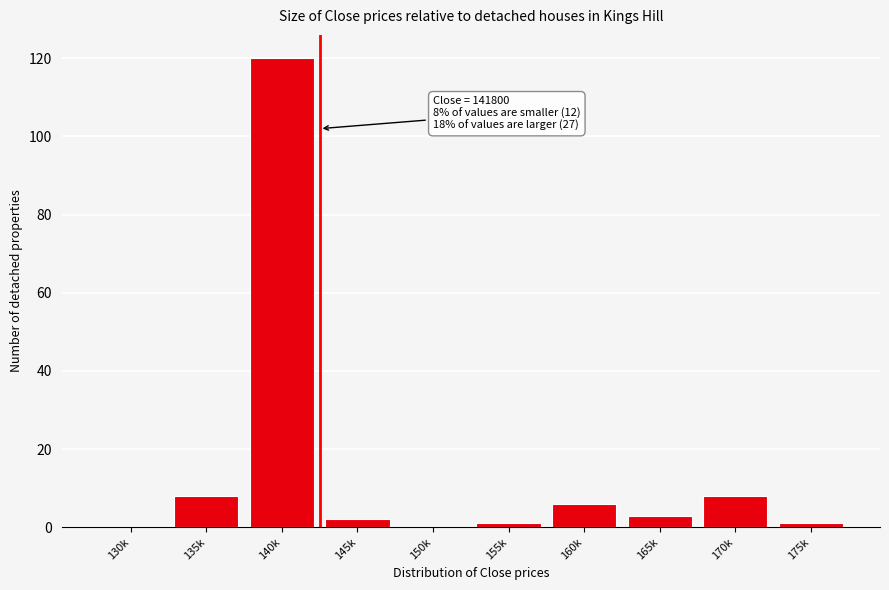

Reading left to right, list all the values displayed in this chart.

130k=0	135k=8	140k=120	145k=2	150k=0	155k=1	160k=6	165k=3	170k=8	175k=1